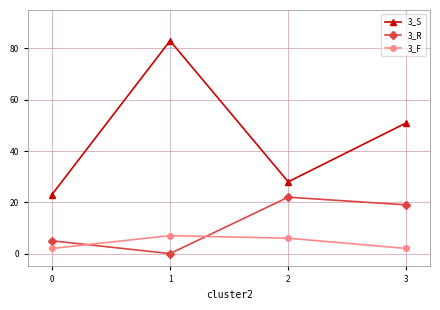

What is the sum of all 3_F values?

17